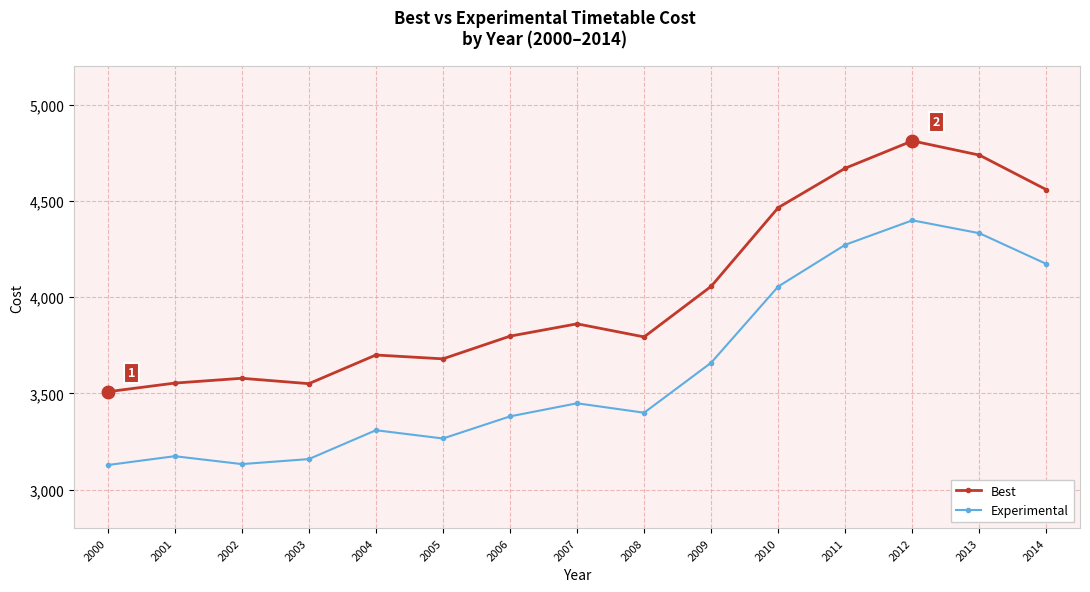

At 2004, list the series in order from largest to smallest.

Best, Experimental